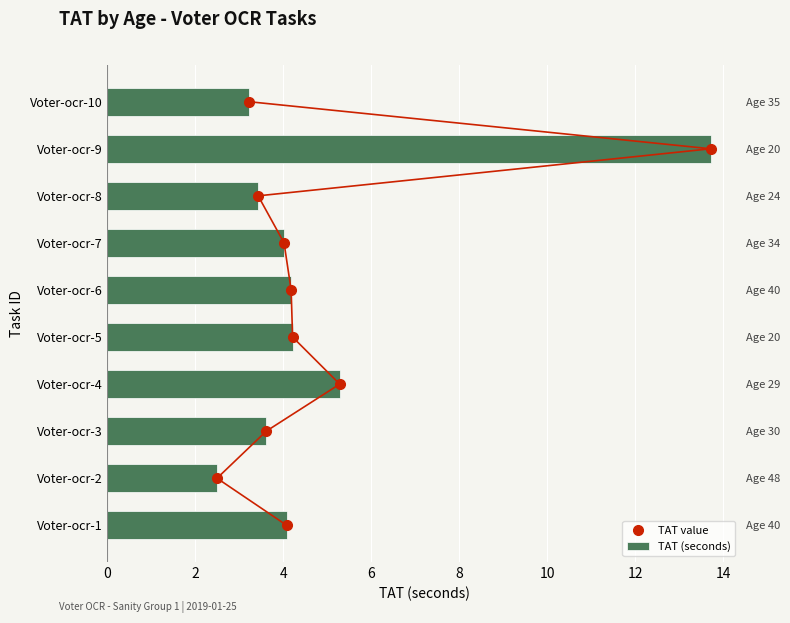

Rank the series by their average value, from lowest to highest.

TAT value, TAT (seconds)